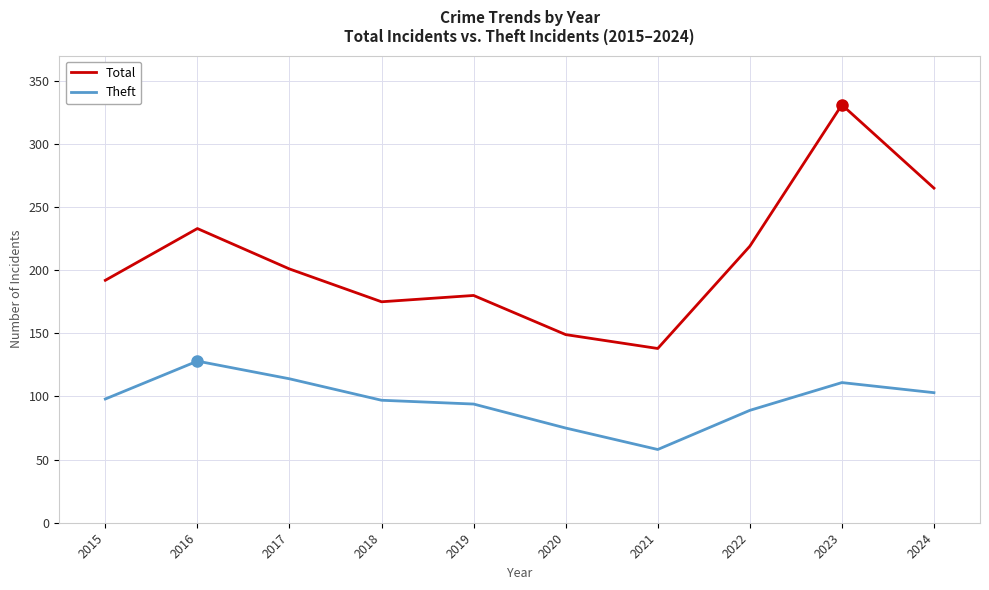

True or false: Total and Theft cross at least once.

False